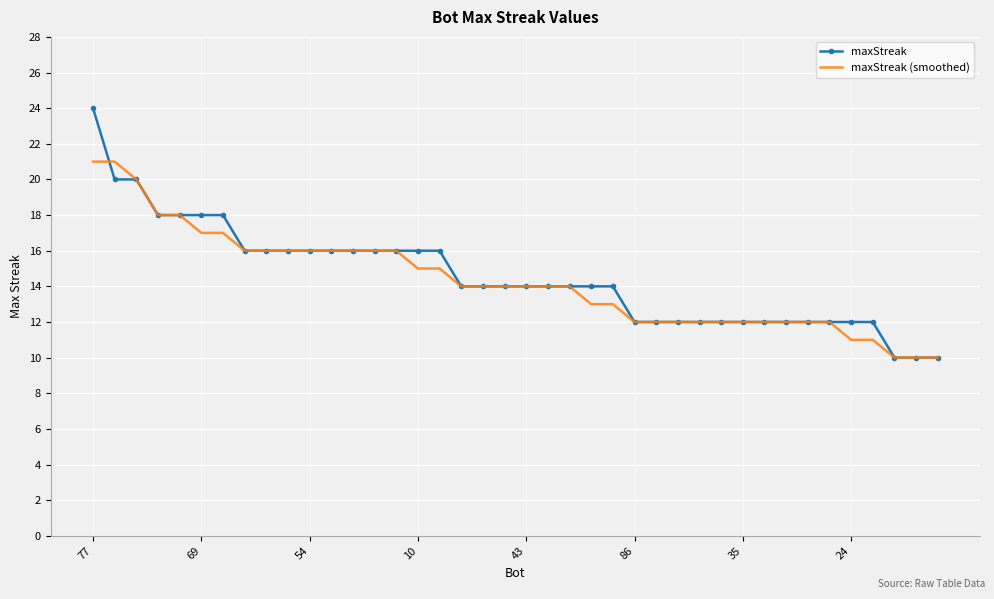

Reading left to right, list all the values displayed in this chart.

maxStreak: 24	20	20	18	18	18	18	16	16	16	16	16	16	16	16	16	16	14	14	14	14	14	14	14	14	12	12	12	12	12	12	12	12	12	12	12	12	10	10	10
maxStreak (smoothed): 21	21	20	18	18	17	17	16	16	16	16	16	16	16	16	15	15	14	14	14	14	14	14	13	13	12	12	12	12	12	12	12	12	12	12	11	11	10	10	10